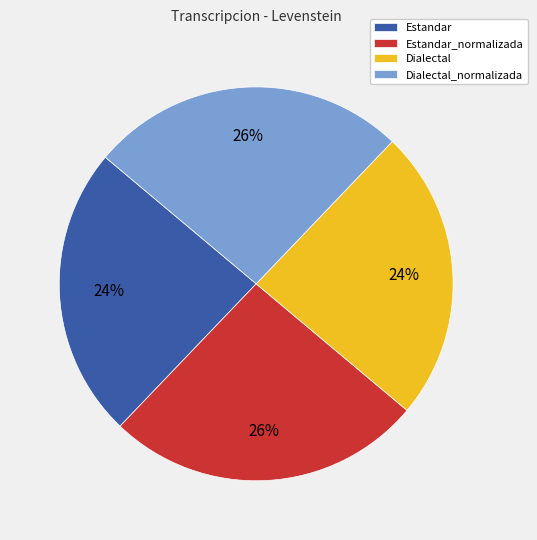

To the nearest percent, what portion does Estandar_normalizada represent?

26%